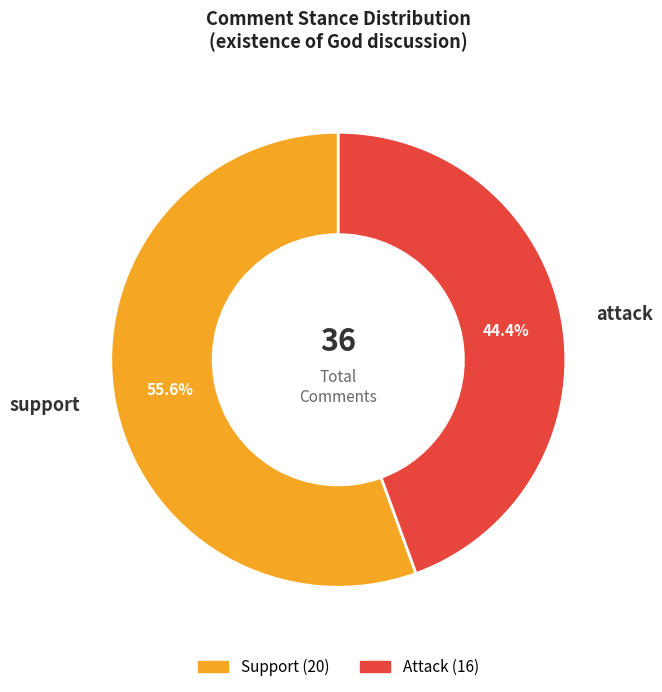

Rank the categories by value from lowest to highest.

attack, support